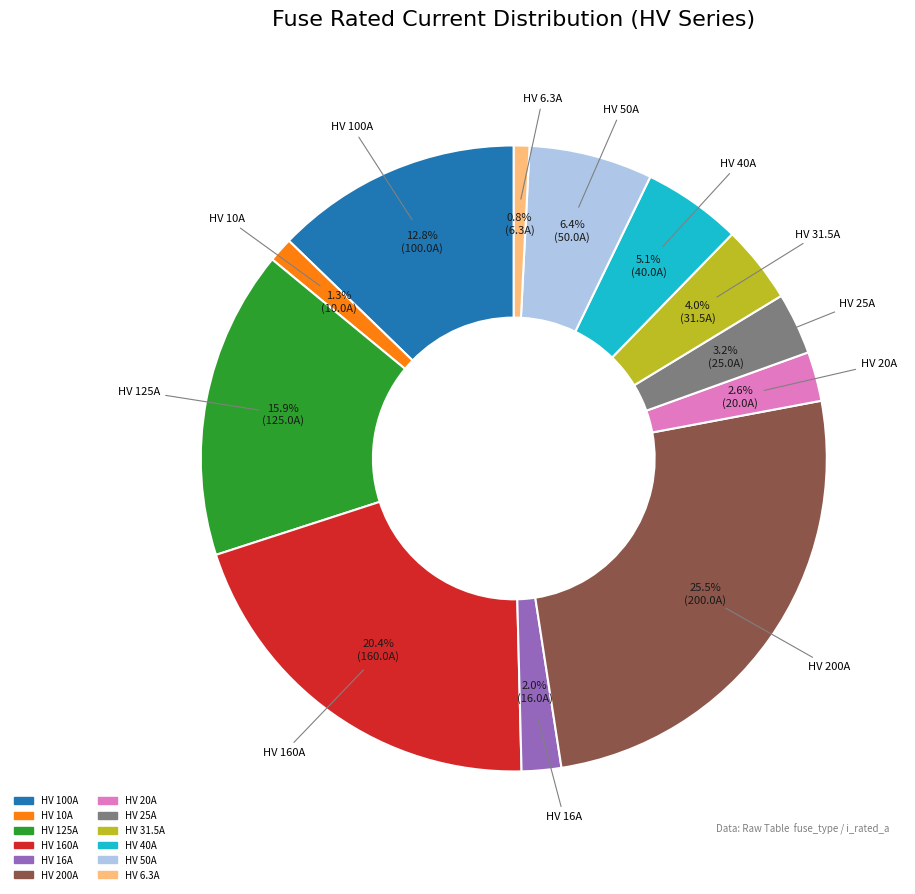

Is there any slice that represents more than half of the pie?

No